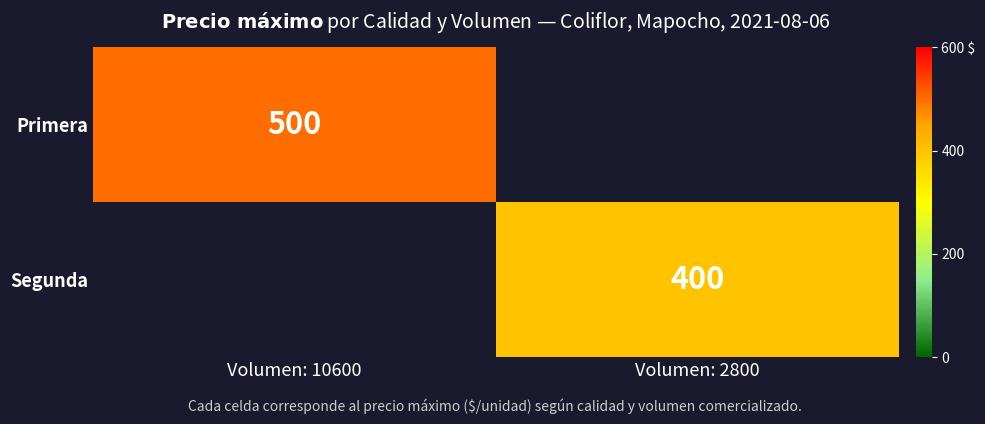

The Segunda series shows 400 at Volumen: 2800. True or false?

True